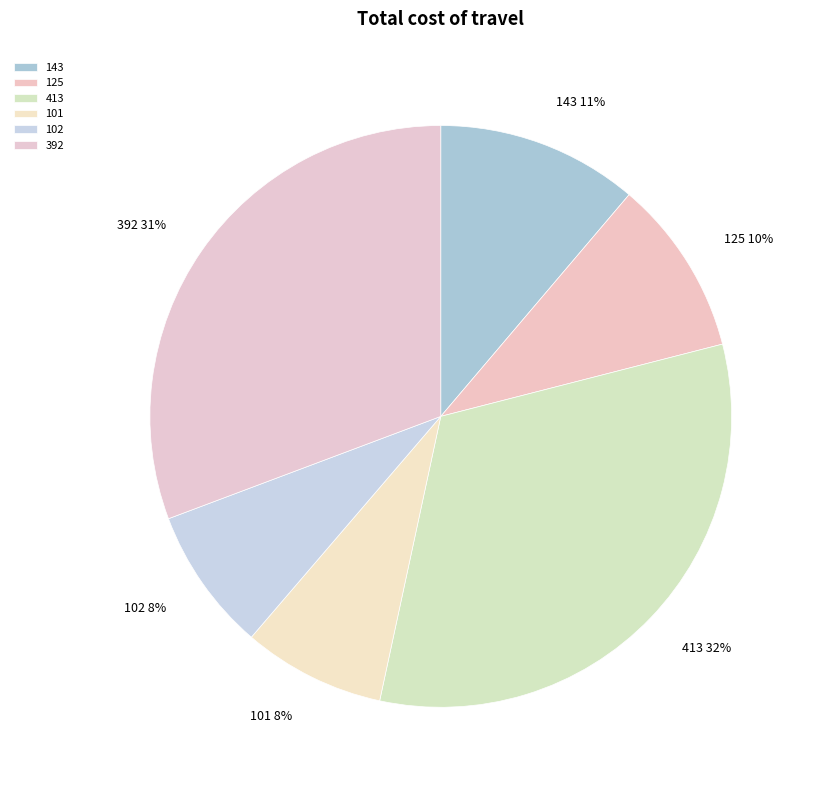

Is it true that 102 is 14% of the pie?

False